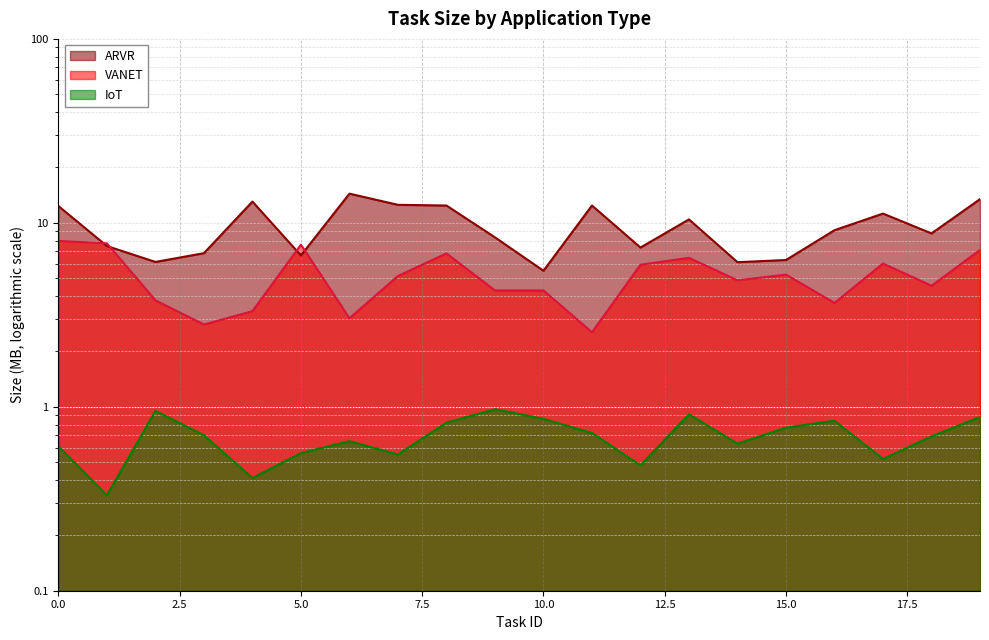

How many lines are shown in the chart?

3